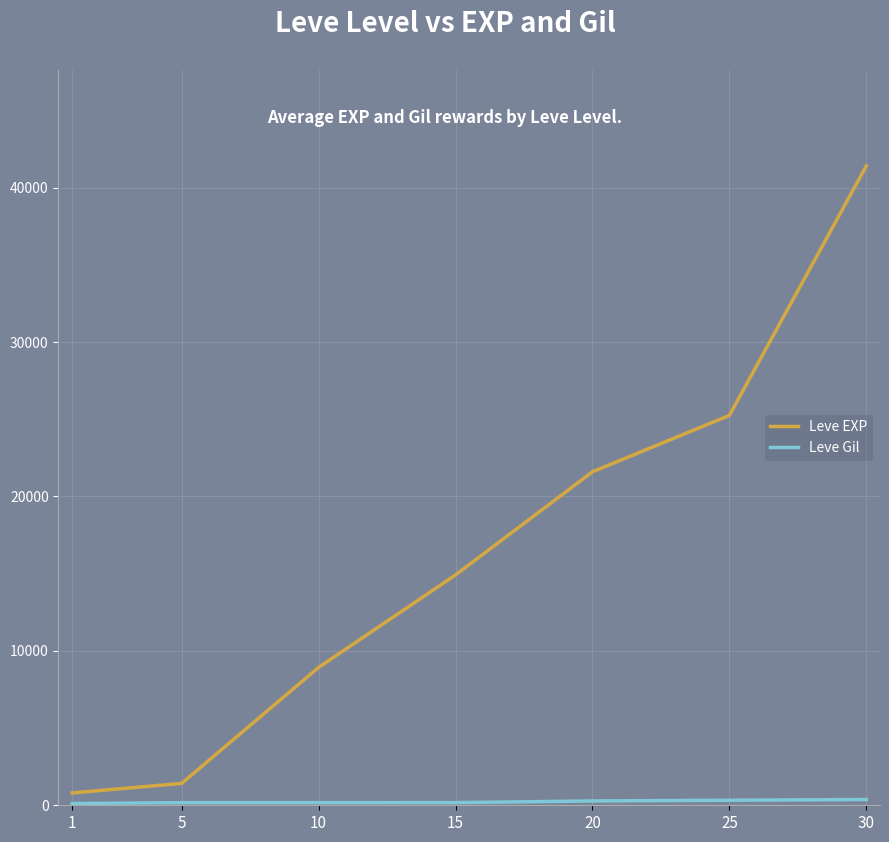

What is the difference between the maximum and second lowest values in the Leve EXP series?

39990